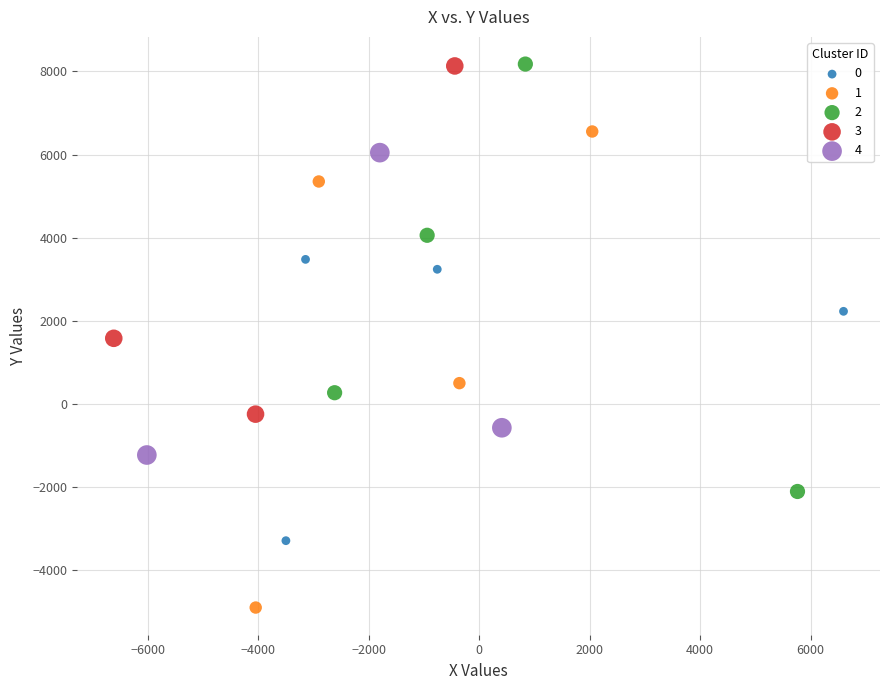

Which series reaches the minimum Y coordinate?

1